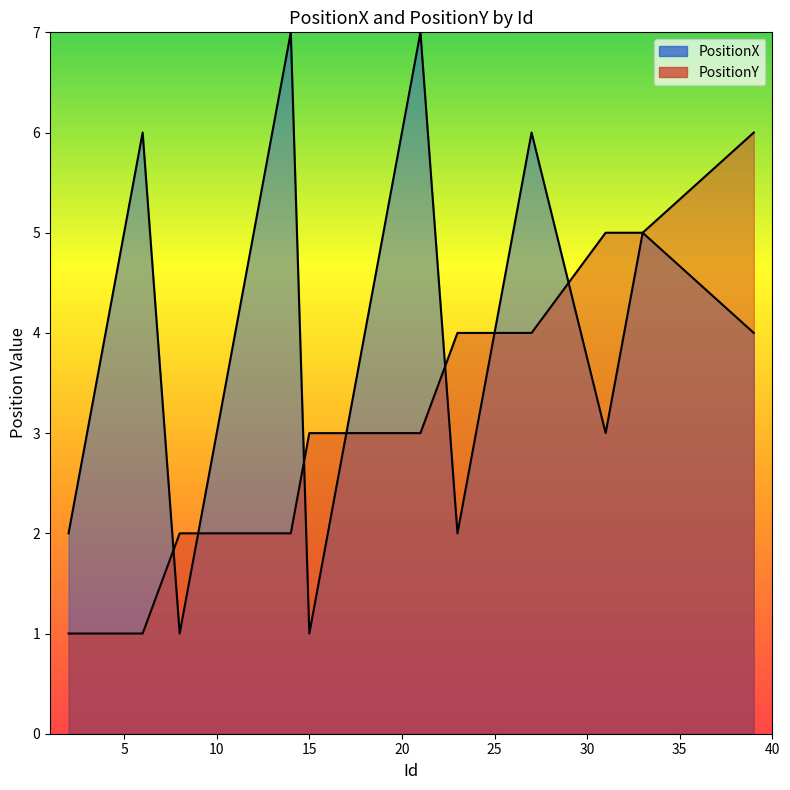

Rank the series by their average value, from lowest to highest.

PositionY, PositionX